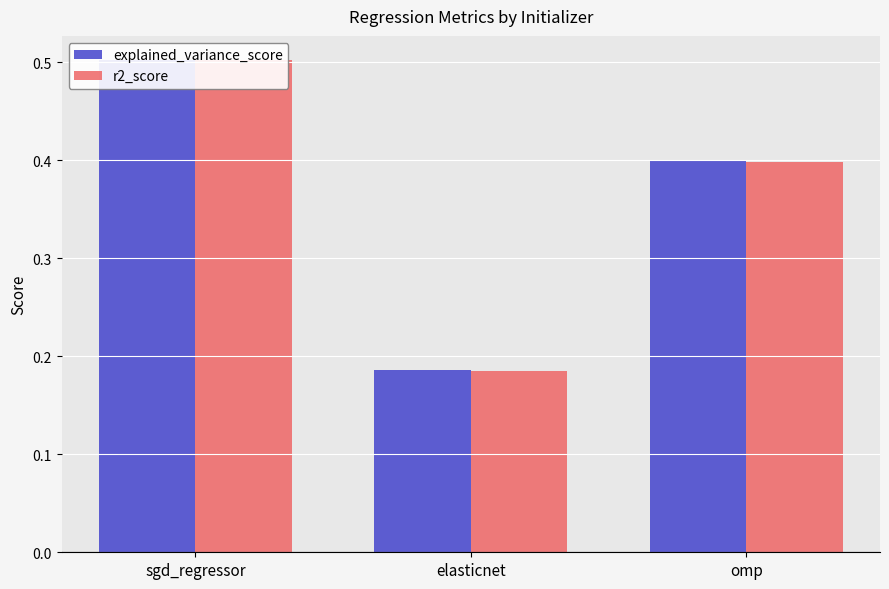

Which series has the largest total across all categories?

explained_variance_score